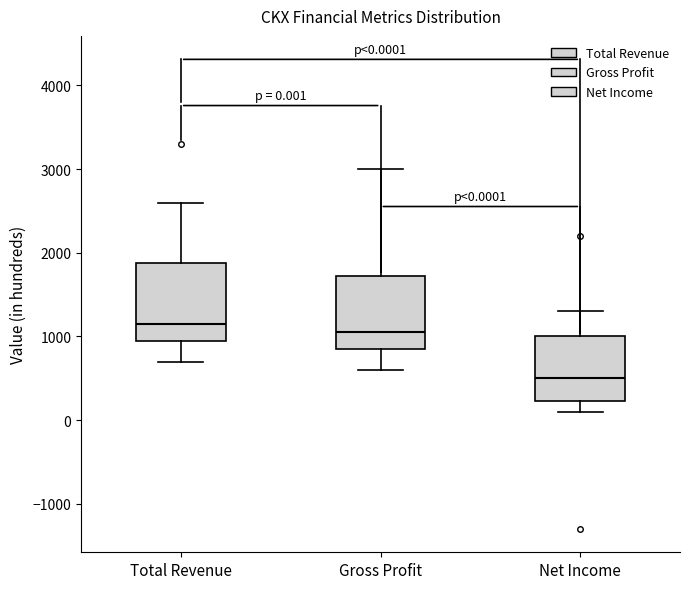

Which box has the lowest median line?

Net Income